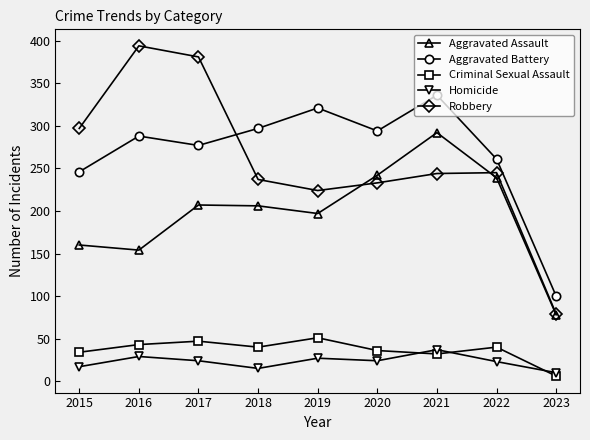

The value of Robbery at 2018 is 401. True or false?

False